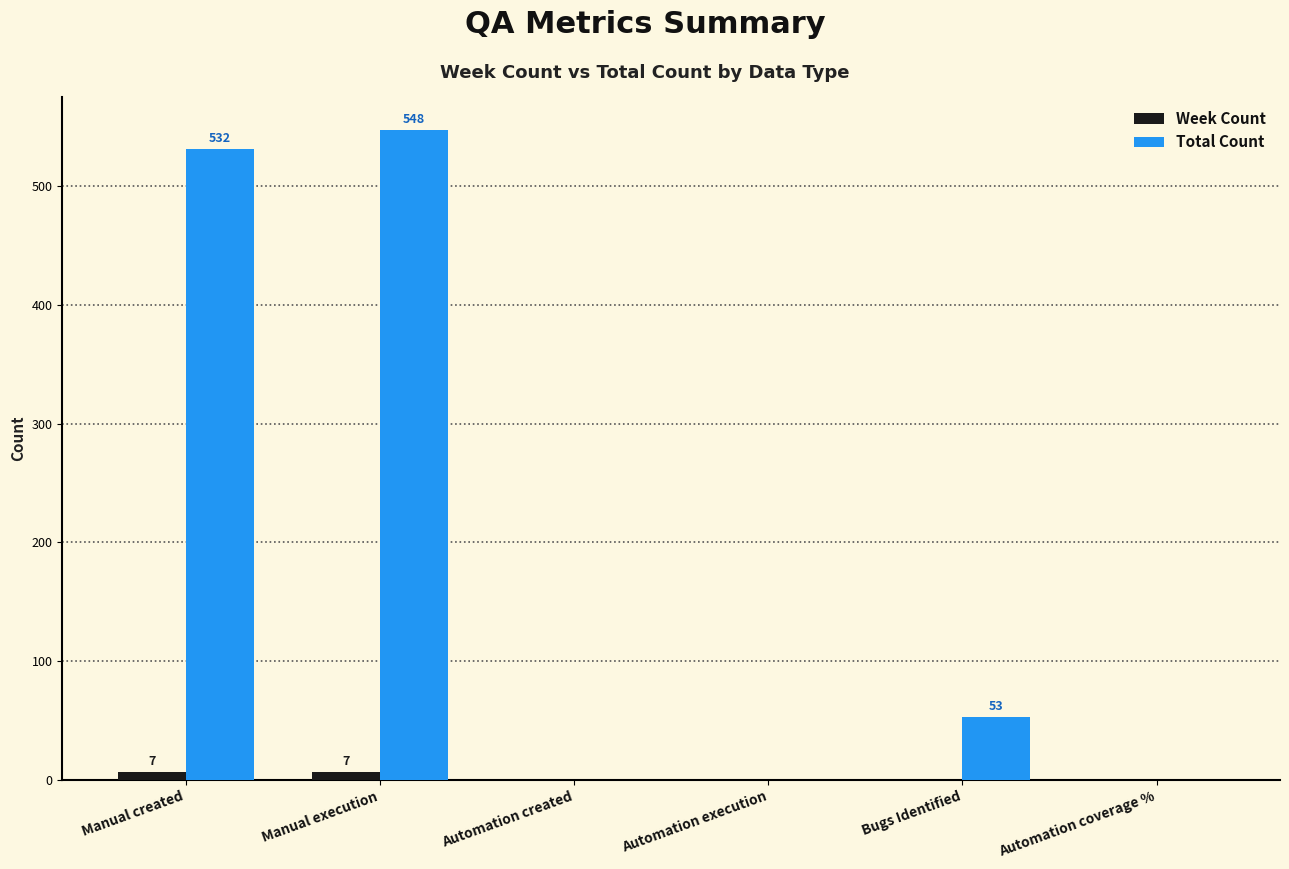

What is the maximum value for Total Count?

548